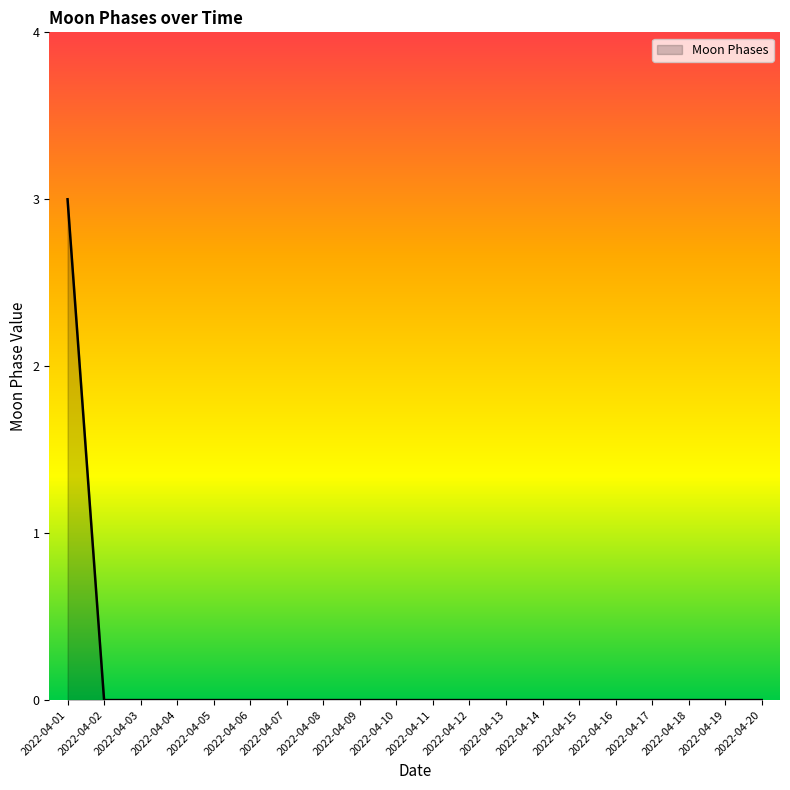

Reading left to right, list all the values displayed in this chart.

3	0	0	0	0	0	0	0	0	0	0	0	0	0	0	0	0	0	0	0